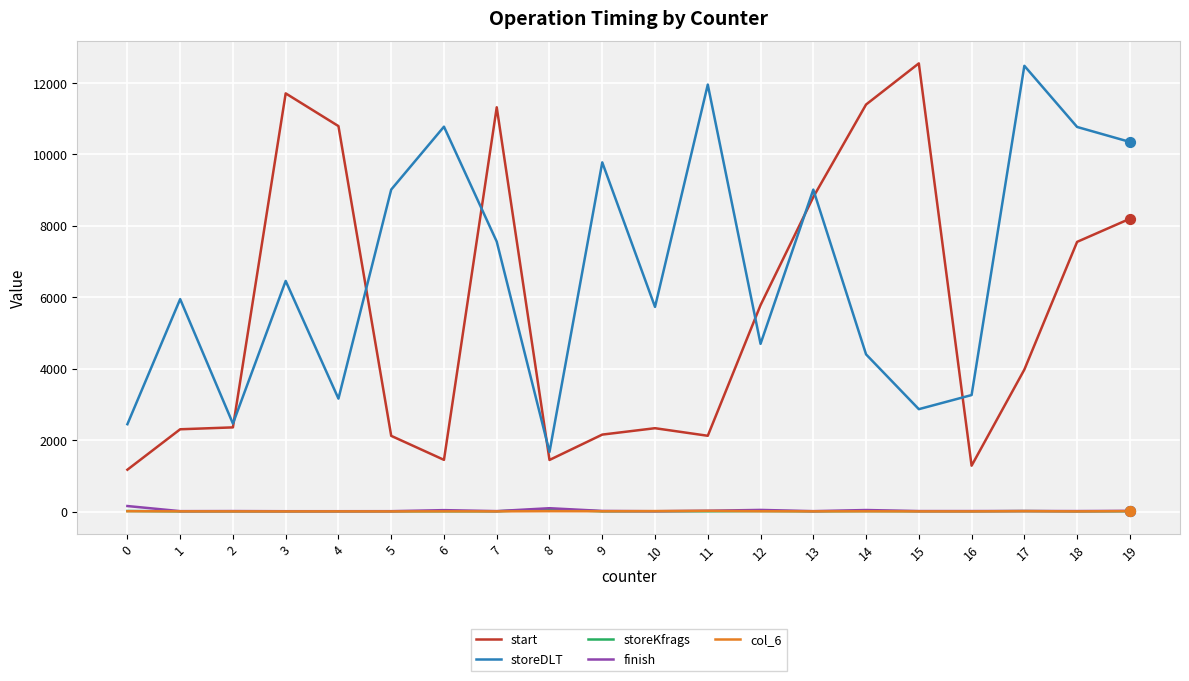

What are all the series names shown in the legend?

start, storeDLT, storeKfrags, finish, col_6